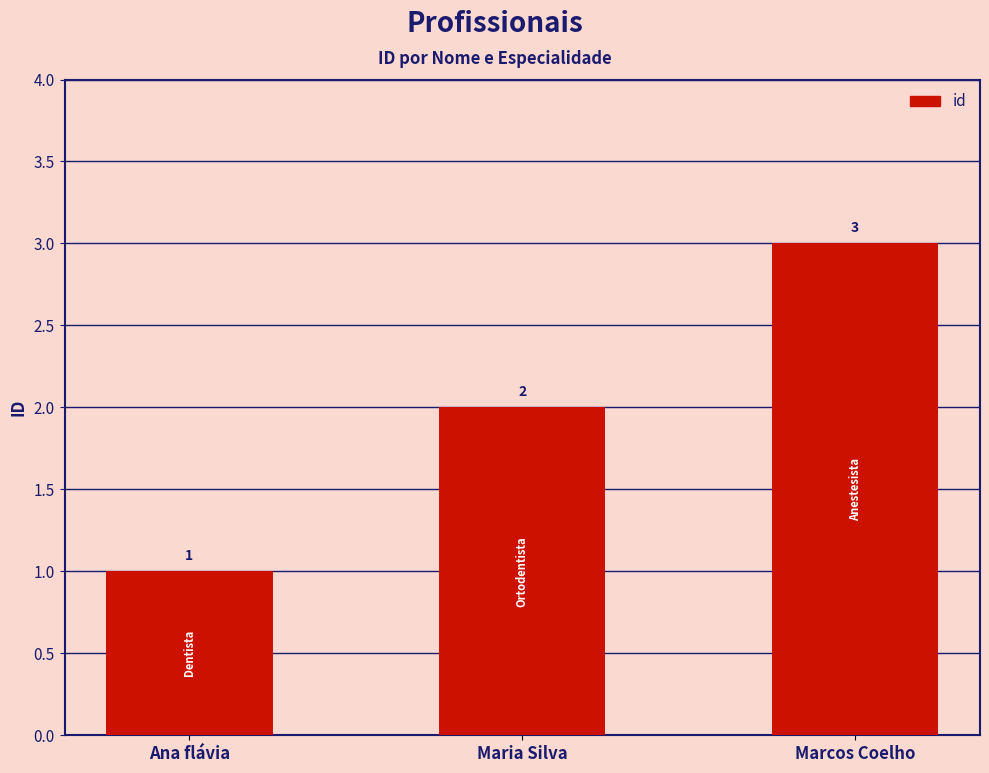

What is the difference between the maximum and minimum values?

2